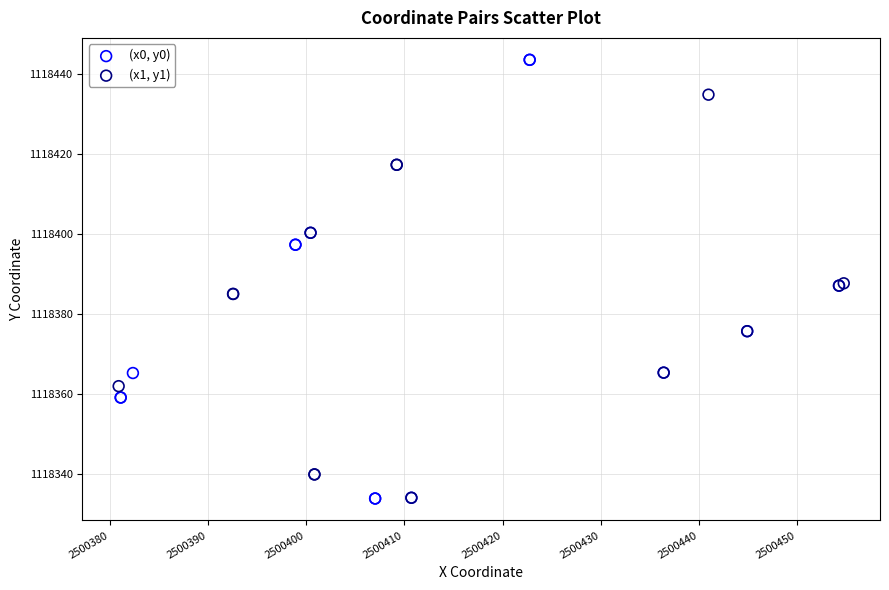

Which series has the widest spread of Y values?

(x0, y0)